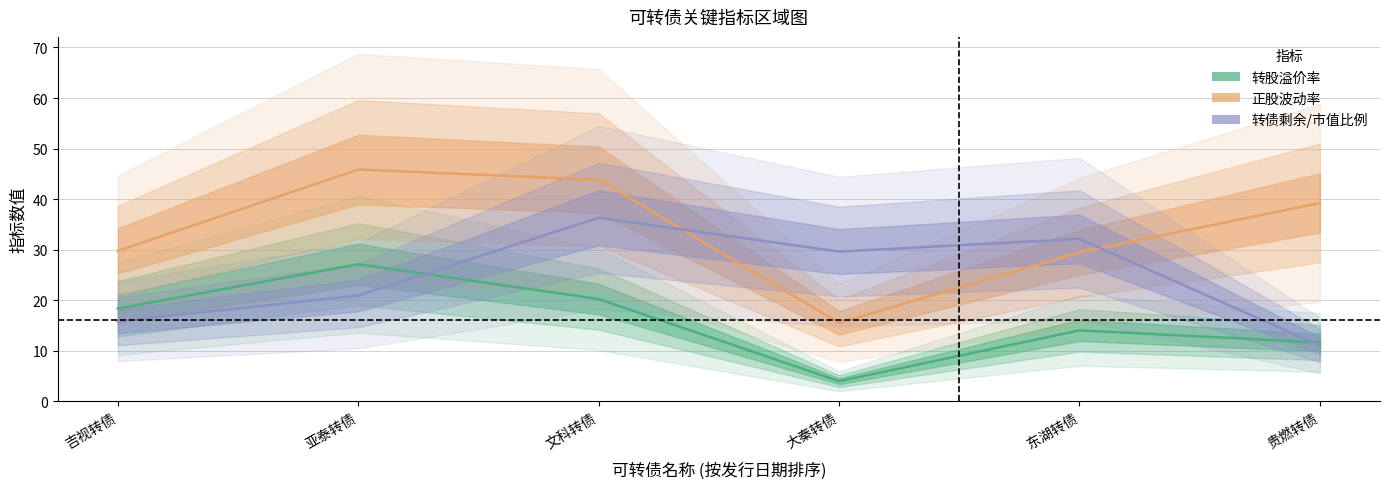

Reading left to right, transcribe all the data shown in this chart.

转股溢价率: 吉视转债=18.3	亚泰转债=27.1	文科转债=20.2	大秦转债=3.9	东湖转债=14.0	贵燃转债=11.6
正股波动率: 吉视转债=29.7	亚泰转债=45.8	文科转债=43.8	大秦转债=15.5	东湖转债=29.4	贵燃转债=39.2
转债剩余/市值比例: 吉视转债=15.8	亚泰转债=20.9	文科转债=36.3	大秦转债=29.6	东湖转债=32.1	贵燃转债=11.0